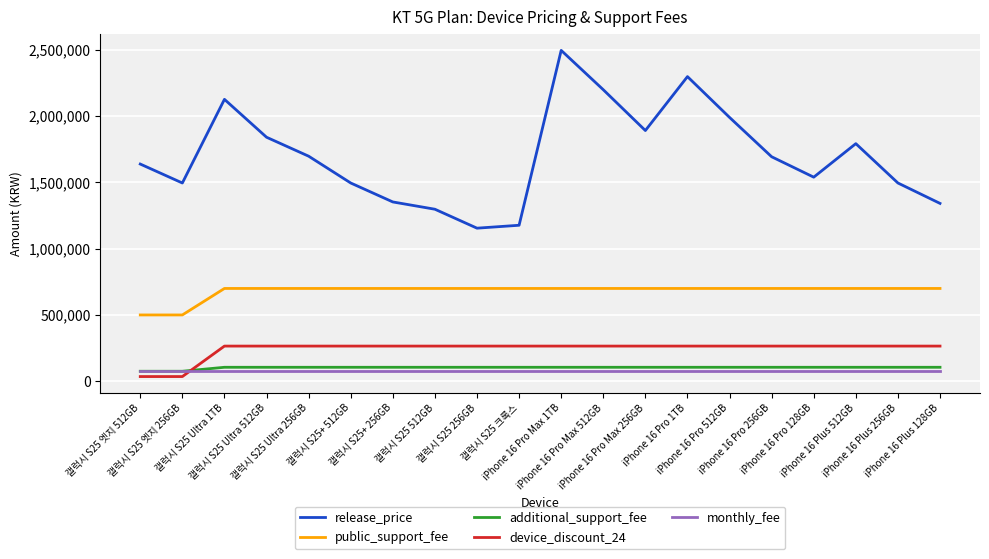

True or false: additional_support_fee and public_support_fee intersect in this chart.

False